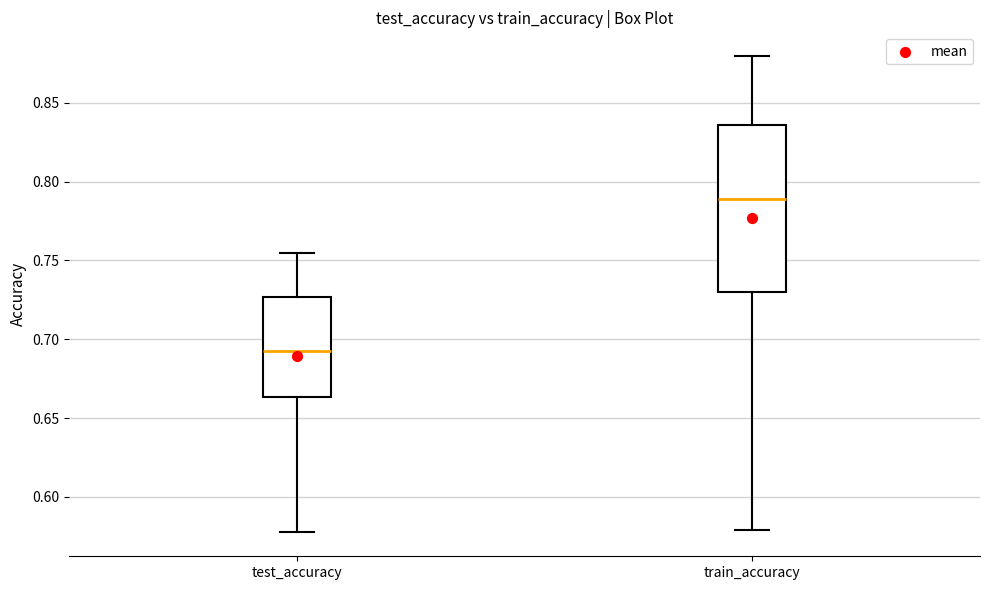

Which box is the tallest, from its lower edge to its upper edge?

train_accuracy